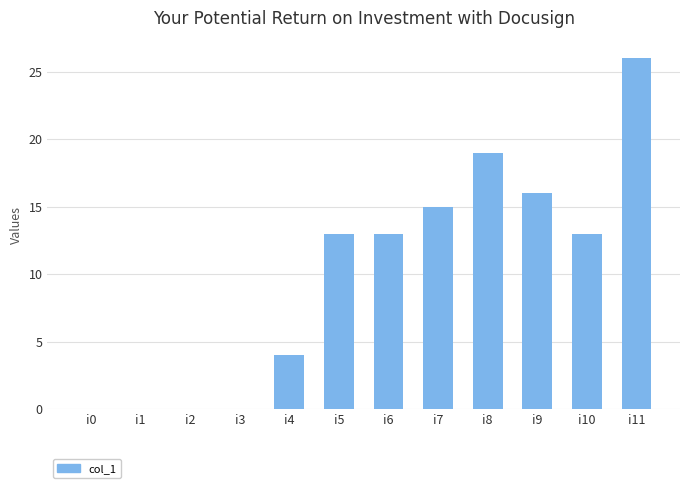

Reading right to left, transcribe all the data shown in this chart.

26	13	16	19	15	13	13	4	0	0	0	0